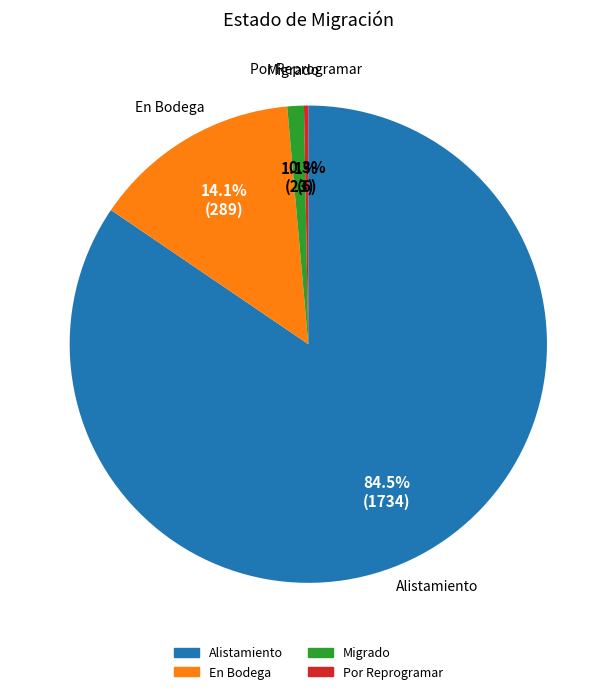

True or false: En Bodega accounts for 14% of the total.

True